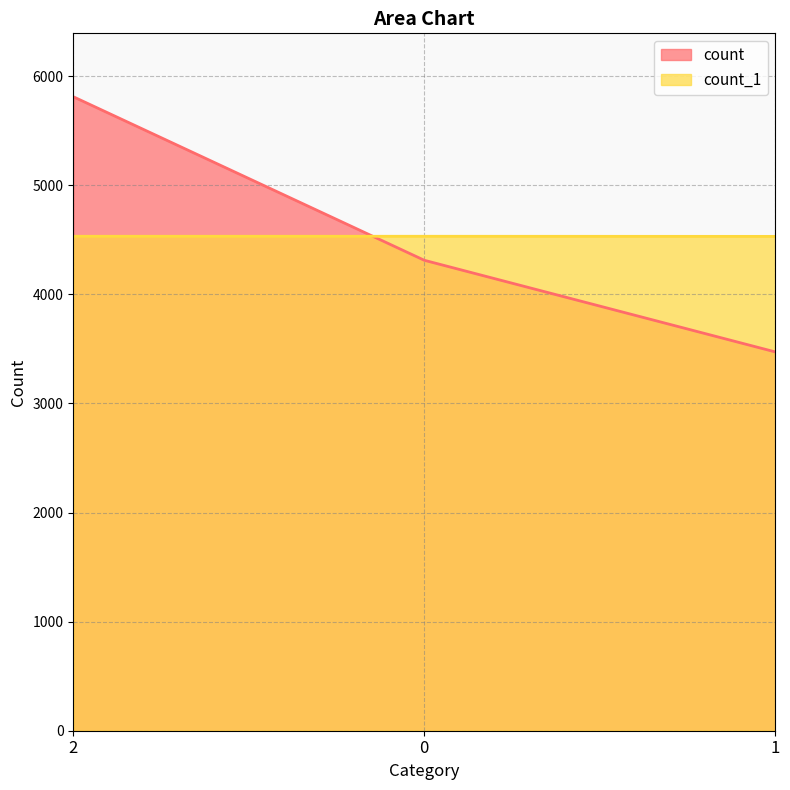

Reading left to right, extract all data points from this chart.

count: 2=5811	0=4312	1=3472
count_1: 2=4532	0=4532	1=4531